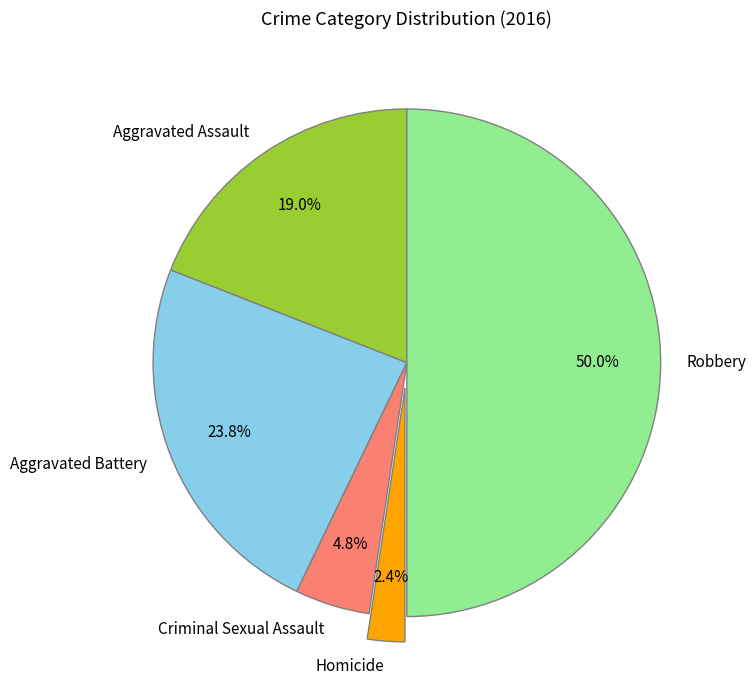

True or false: Robbery accounts for 35% of the total.

False